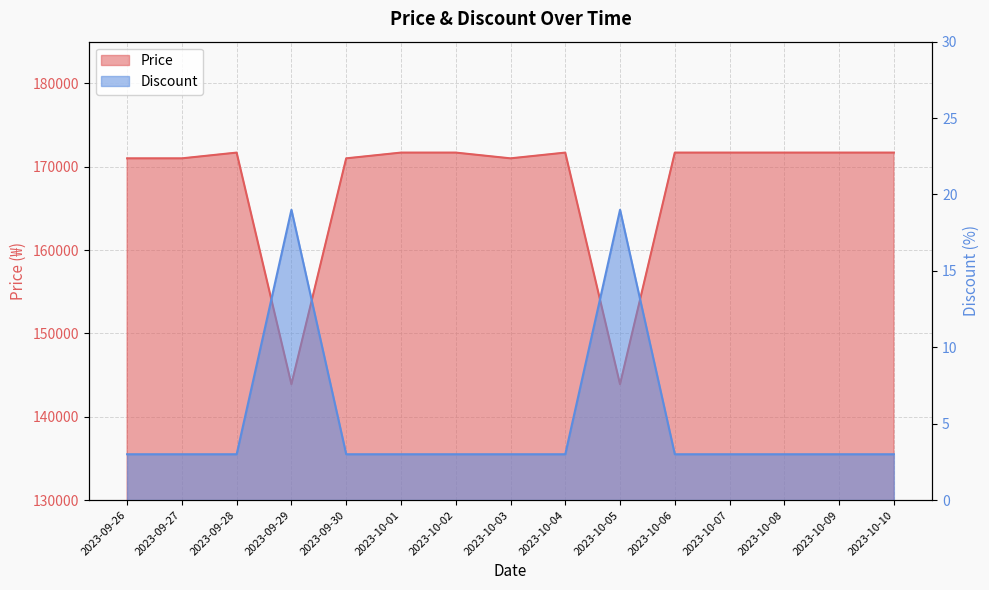

What is the difference between the second highest and minimum values in the Price series?

27790